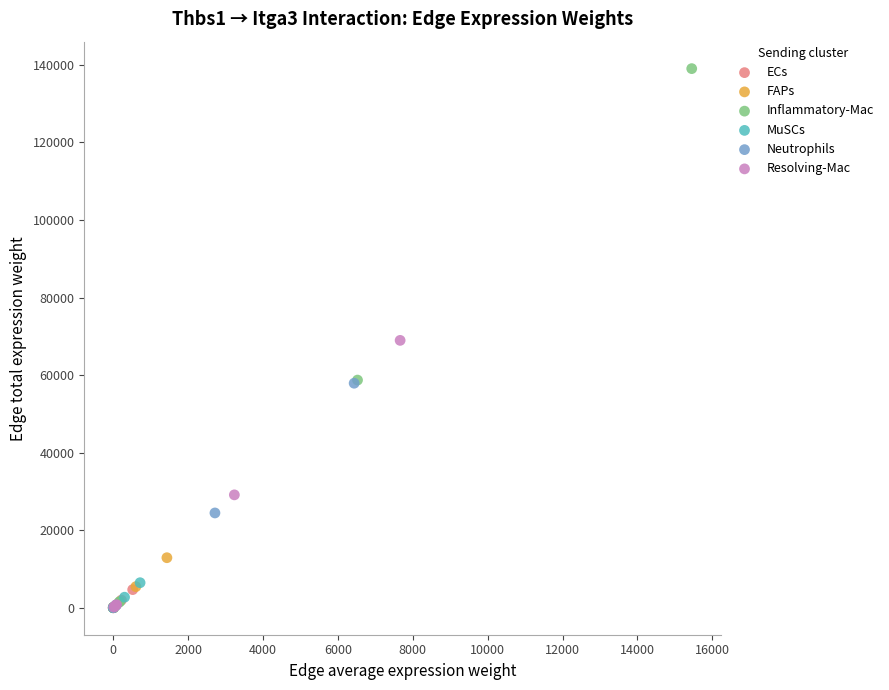

Which series has the largest Y range (max minus min)?

Inflammatory-Mac